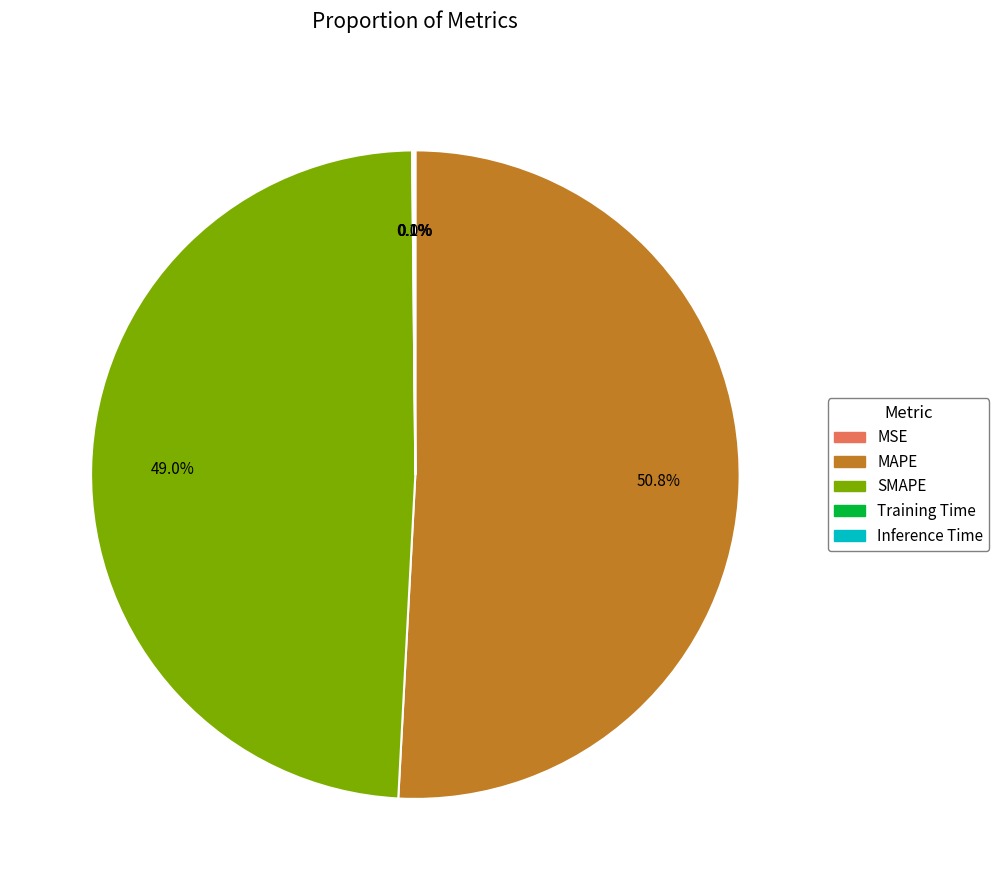

Which category accounts for the majority?

MAPE